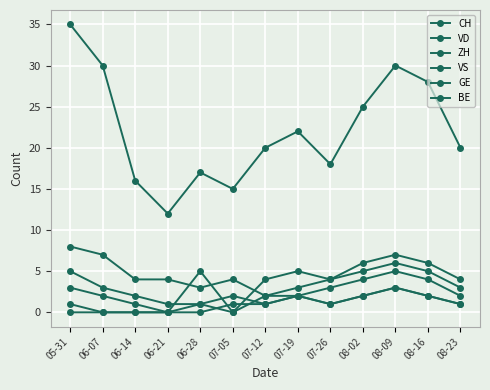

In GE, how many points are lower than both neighbors (excluding endpoints)?

2